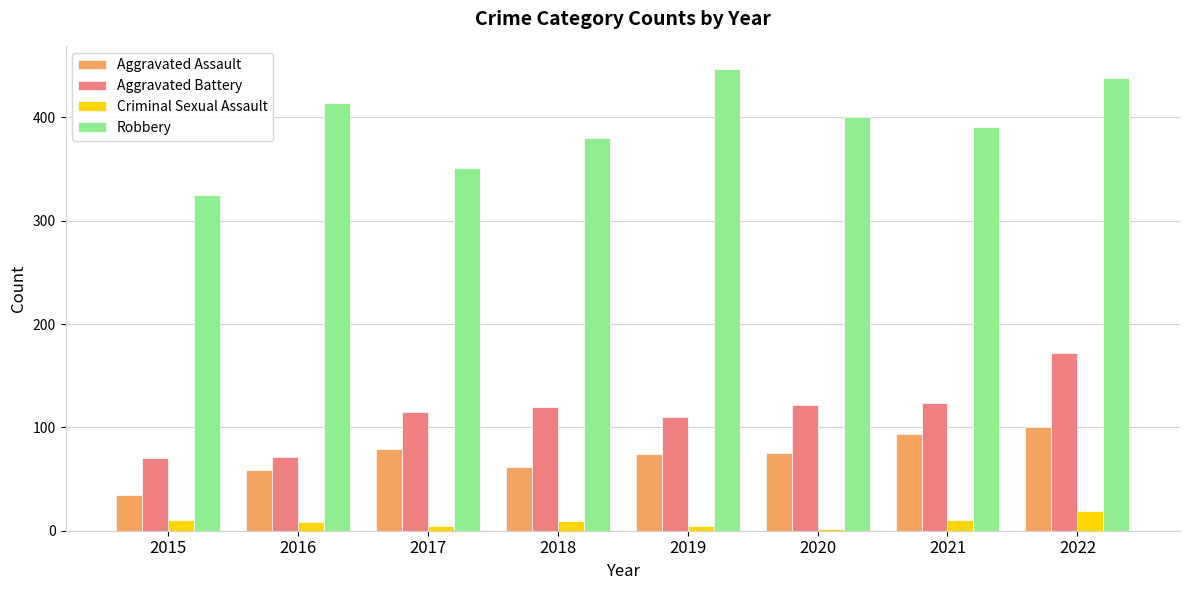

True or false: Aggravated Assault has a value of 59 at 2016.

True